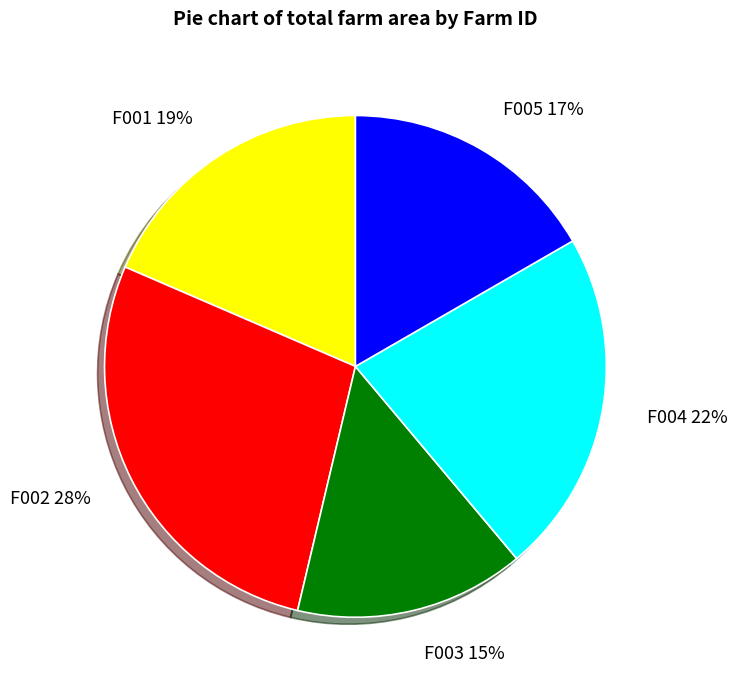

True or false: F001 accounts for 19% of the total.

True